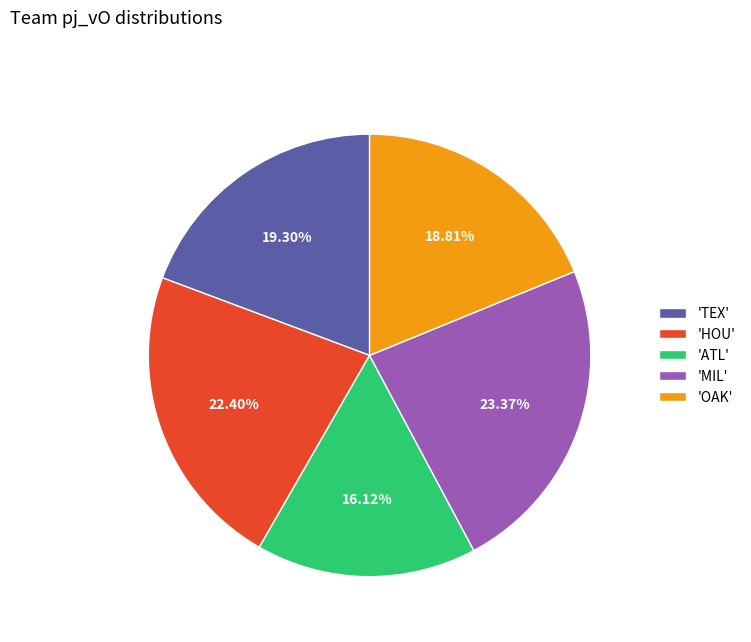

Count the number of slices in the pie.

5